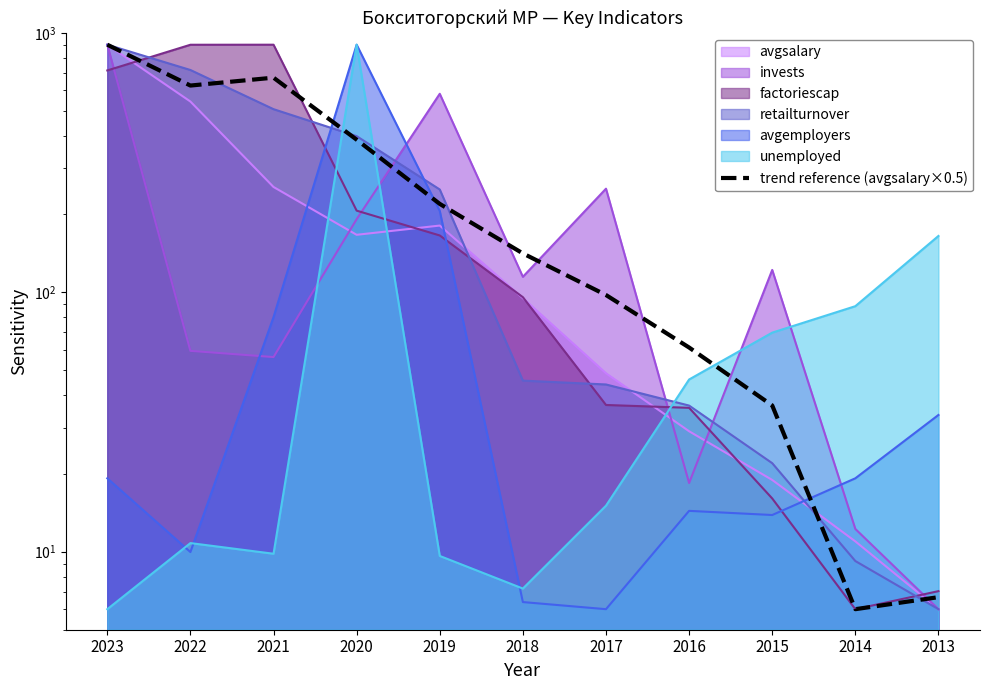

What is the change in value from 2023 to 2019?

-680.9